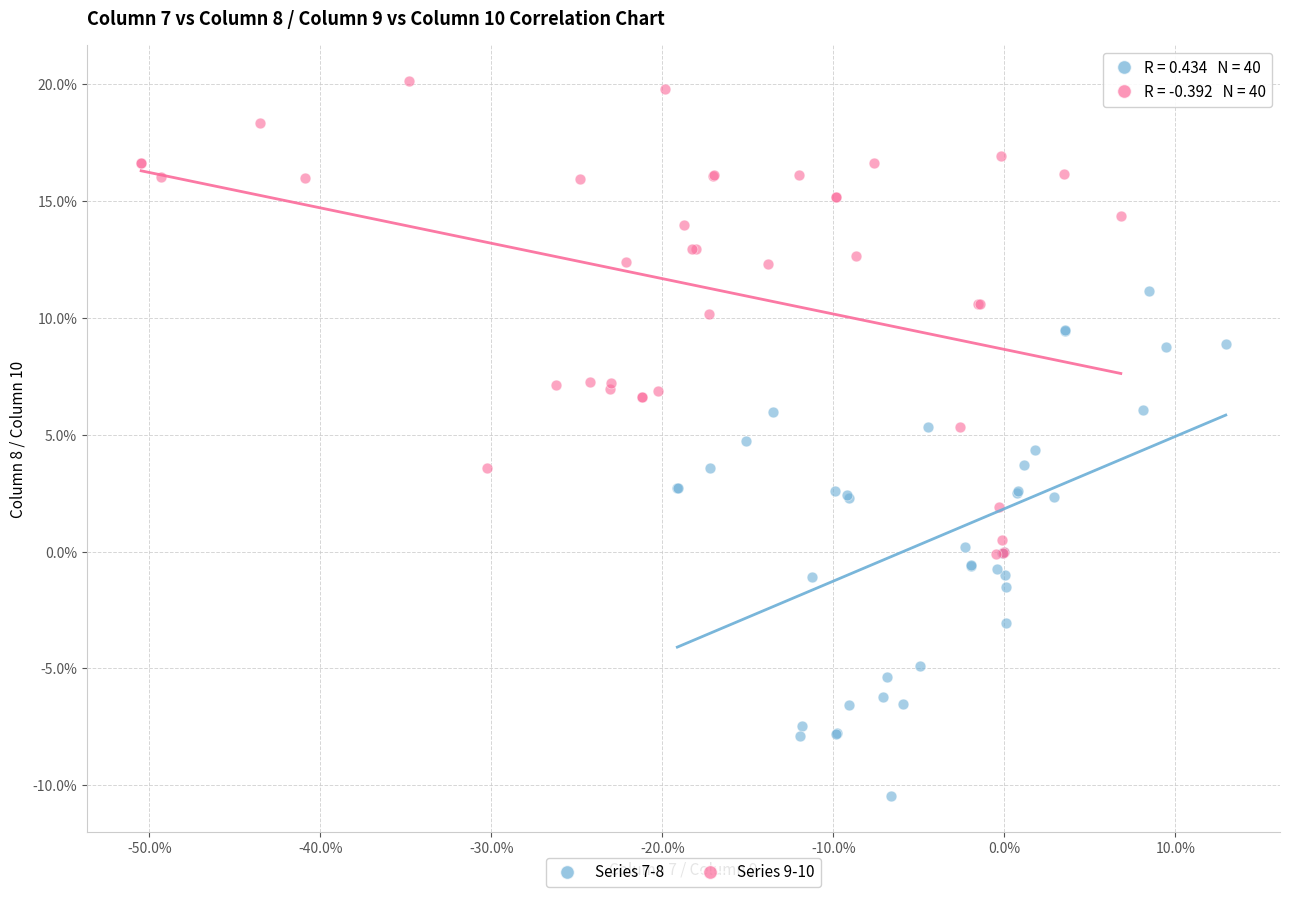

Which series reaches the maximum Y coordinate?

Series 9-10